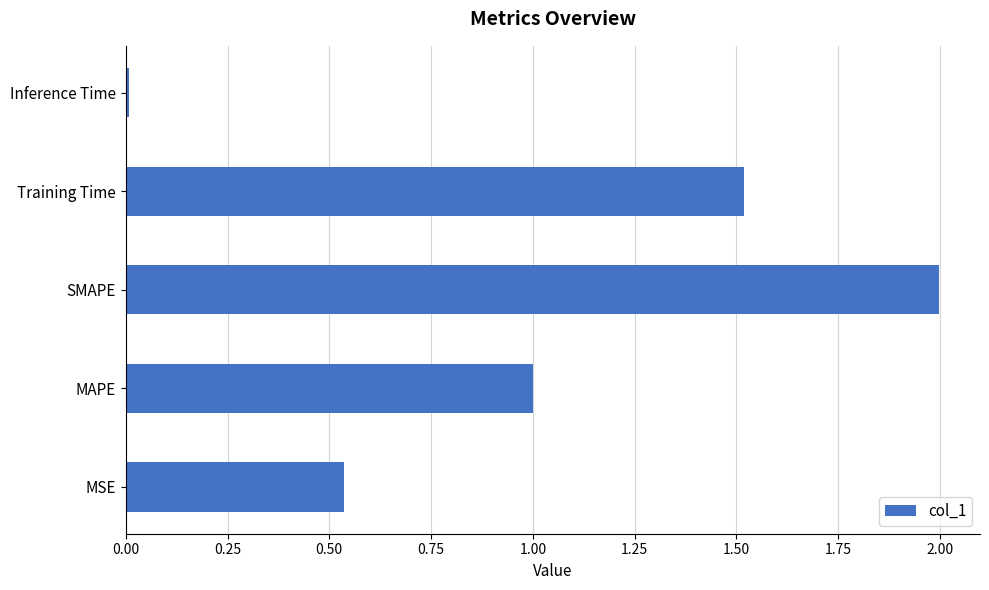

Does the chart contain any negative values?

No